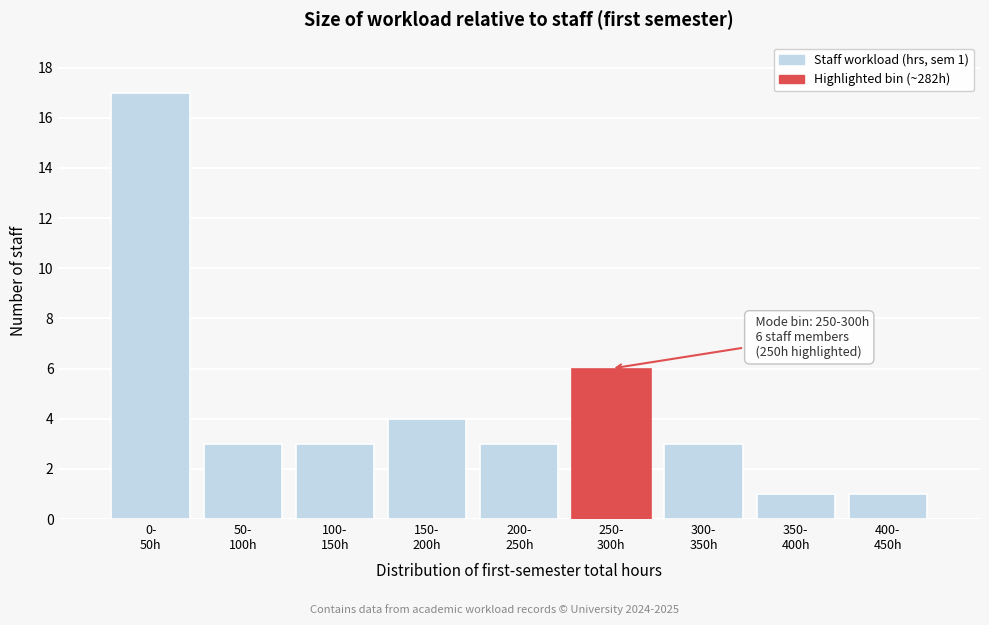

Reading left to right, what are all the values shown in this chart?

17	3	3	4	3	6	3	1	1